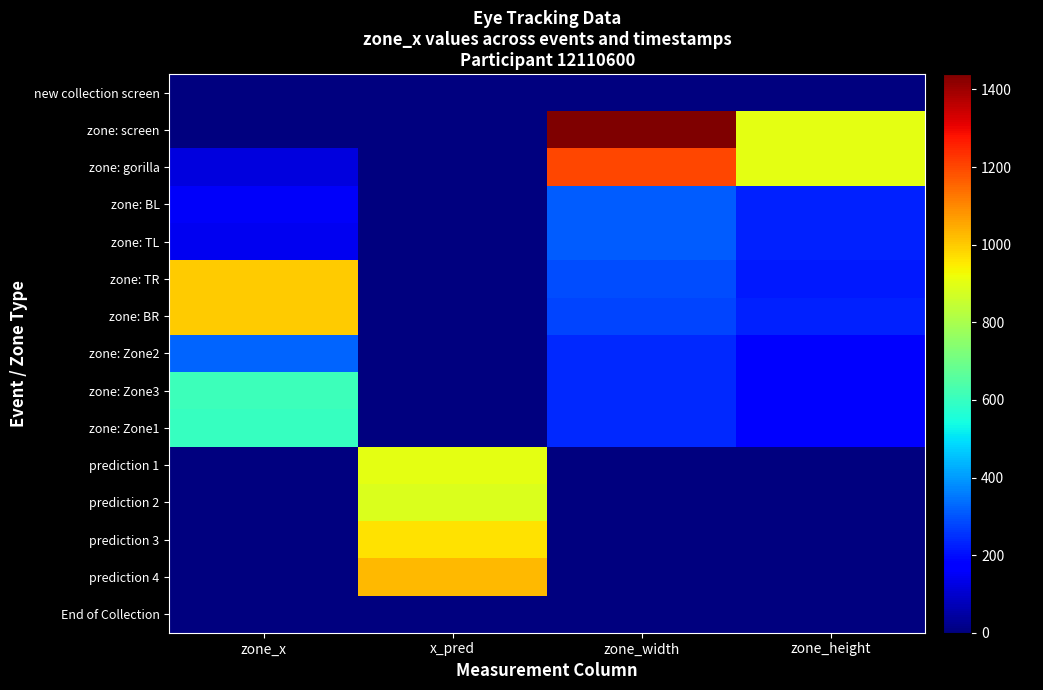

Reading left to right, what are all the values shown in this chart?

new collection screen: zone_x=0.0	x_pred=0.0	zone_width=0.0	zone_height=0.0
zone: screen: zone_x=0.0	x_pred=0.0	zone_width=1440.0	zone_height=900.0
zone: gorilla: zone_x=120.0	x_pred=0.0	zone_width=1200.0	zone_height=900.0
zone: BL: zone_x=156.0	x_pred=0.0	zone_width=312.0	zone_height=225.0
zone: TL: zone_x=144.0	x_pred=0.0	zone_width=312.0	zone_height=225.0
zone: TR: zone_x=996.0	x_pred=0.0	zone_width=288.0	zone_height=216.0
zone: BR: zone_x=996.0	x_pred=0.0	zone_width=276.0	zone_height=225.0
zone: Zone2: zone_x=324.0	x_pred=0.0	zone_width=240.0	zone_height=180.0
zone: Zone3: zone_x=612.0	x_pred=0.0	zone_width=240.0	zone_height=180.0
zone: Zone1: zone_x=600.0	x_pred=0.0	zone_width=240.0	zone_height=180.0
prediction 1: zone_x=0.0	x_pred=904.7	zone_width=0.0	zone_height=0.0
prediction 2: zone_x=0.0	x_pred=886.9	zone_width=0.0	zone_height=0.0
prediction 3: zone_x=0.0	x_pred=965.3	zone_width=0.0	zone_height=0.0
prediction 4: zone_x=0.0	x_pred=1029.2	zone_width=0.0	zone_height=0.0
End of Collection: zone_x=0.0	x_pred=0.0	zone_width=0.0	zone_height=0.0